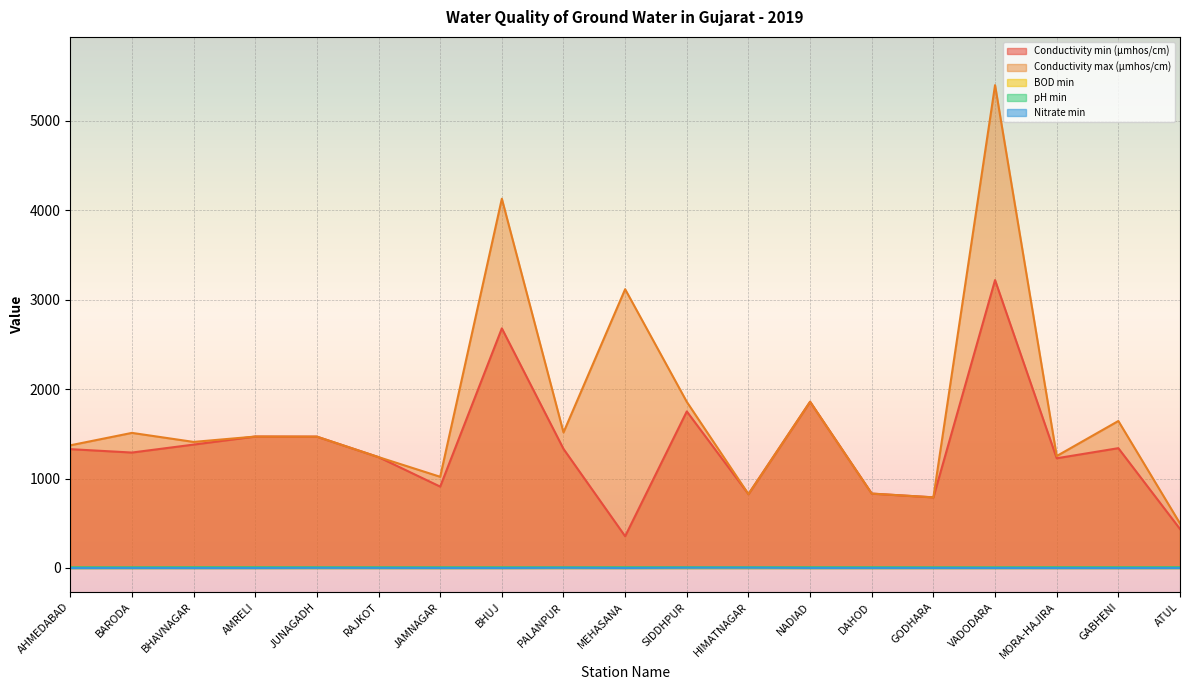

Which category has the lowest value across all series?

JAMNAGAR